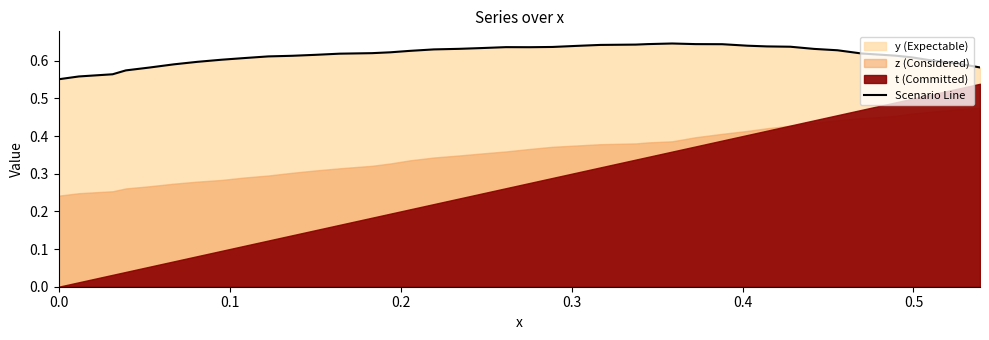

What is the value of the 31st point from the left?

0.6